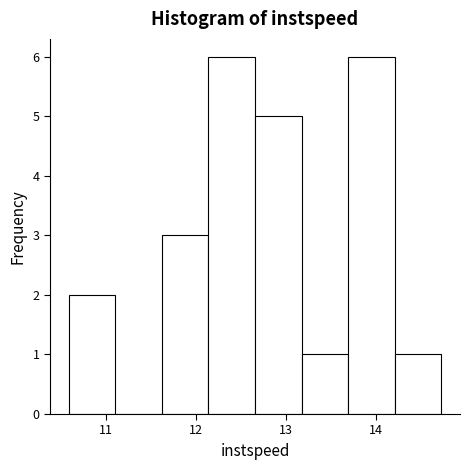

Reading left to right, list every bar in this chart as the range it spans on the x-axis followed by its height. Neither the bar edges nor the heights are printed on the chart, so give them approximately, as read against the axes.

10.6 to 11.1: 2
11.1 to 11.6: 0
11.6 to 12.1: 3
12.1 to 12.7: 6
12.7 to 13.2: 5
13.2 to 13.7: 1
13.7 to 14.2: 6
14.2 to 14.7: 1